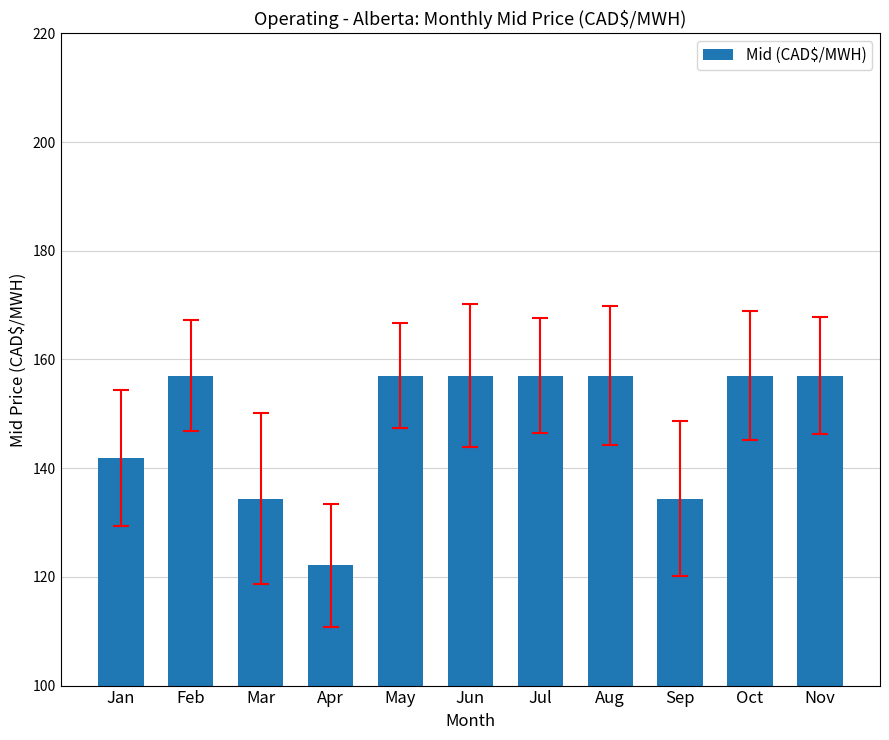

What is the difference between the maximum and second lowest values?

22.6